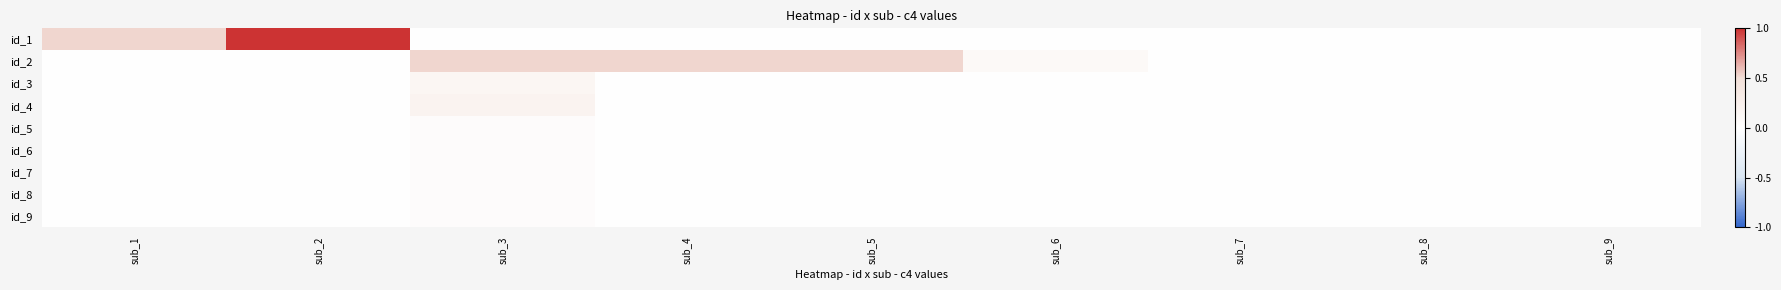

At which category is the sum across all series the highest?

sub_3